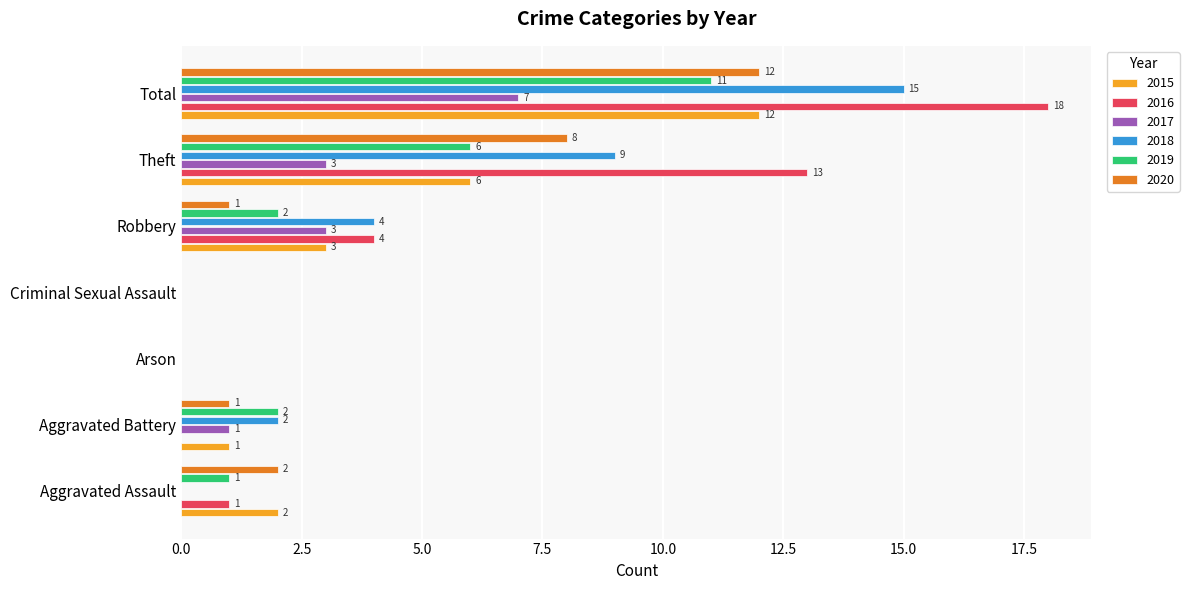

Which series has the largest total across all categories?

2016